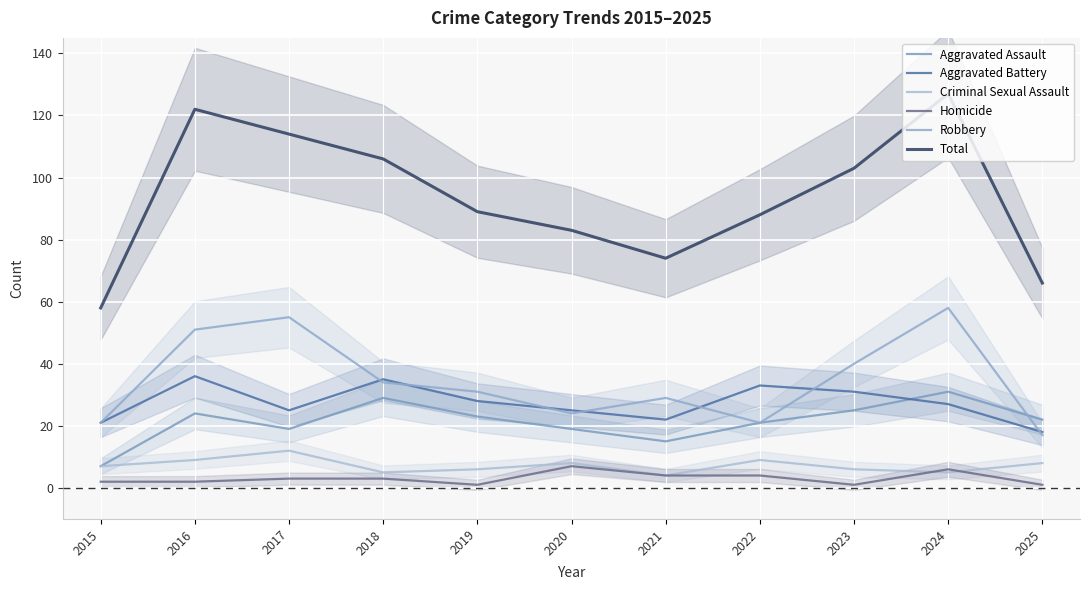

True or false: Aggravated Assault and Total cross at least once.

False